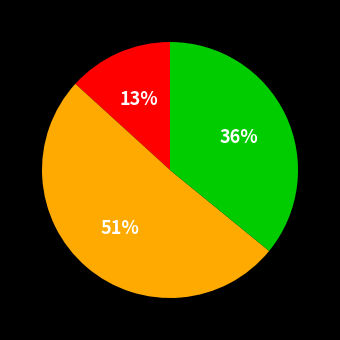

Is there a majority slice in this chart?

Yes